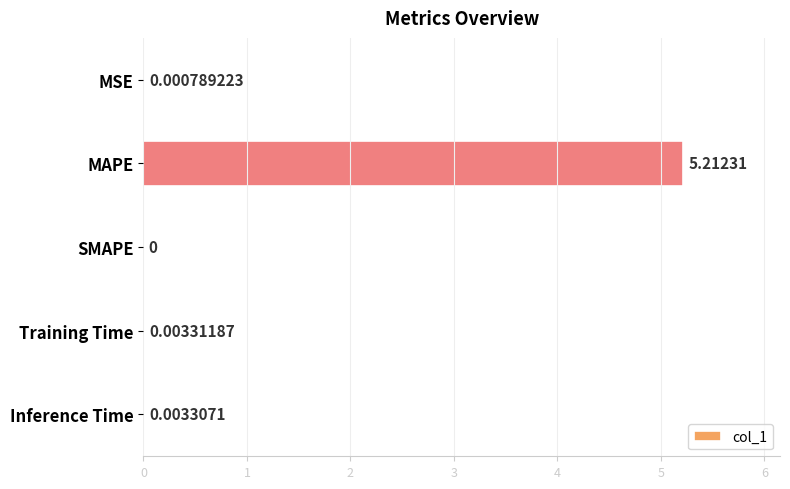

Between MSE and Inference Time, which is larger?

Inference Time